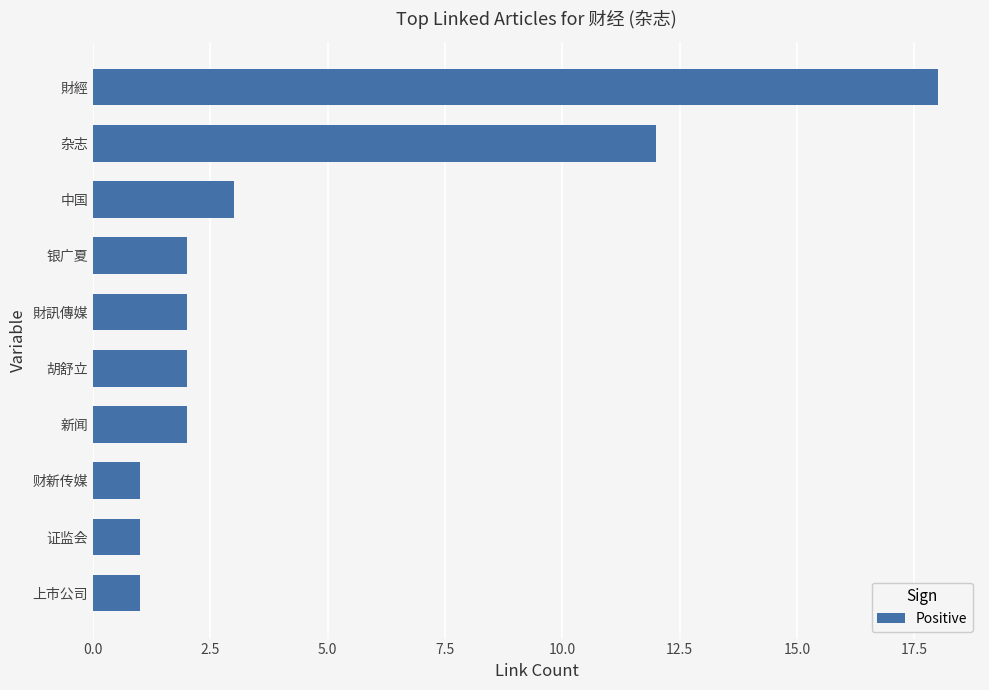

Does the chart contain stacked bars?

No